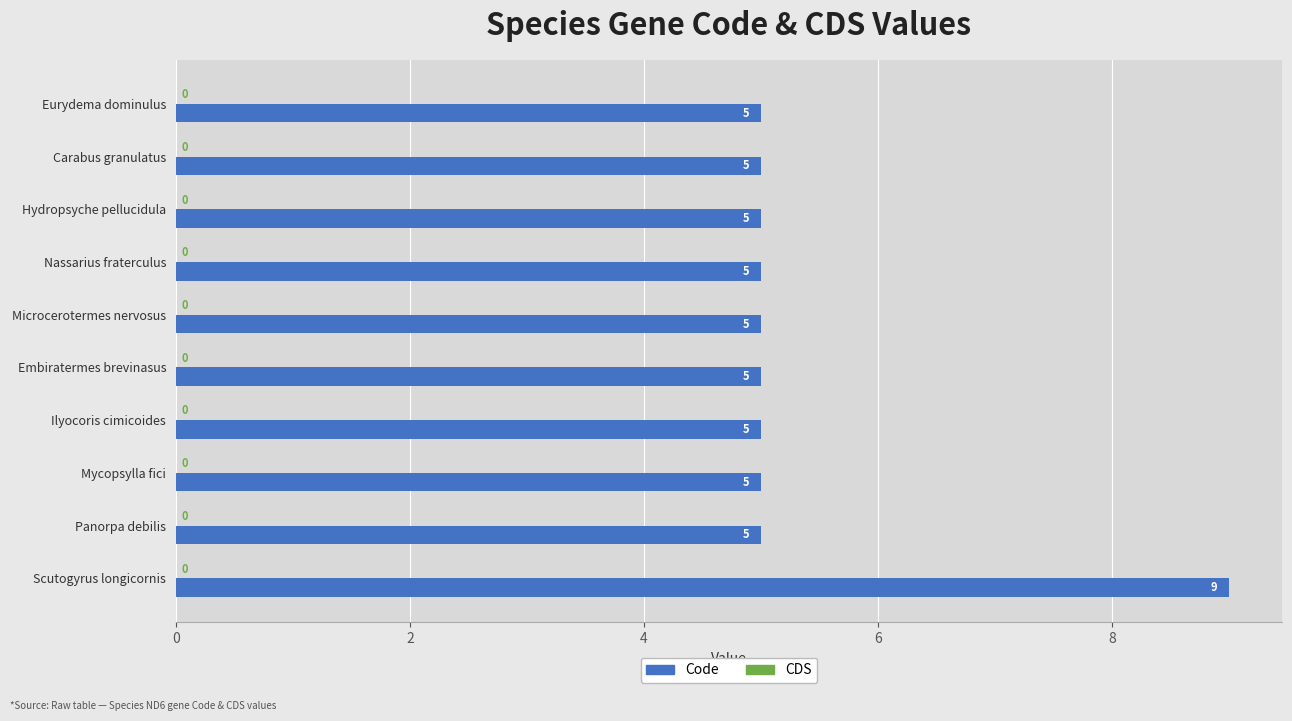

Reading top to bottom, list all the values displayed in this chart.

Eurydema dominulus=5	Carabus granulatus=5	Hydropsyche pellucidula=5	Nassarius fraterculus=5	Microcerotermes nervosus=5	Embiratermes brevinasus=5	Ilyocoris cimicoides=5	Mycopsylla fici=5	Panorpa debilis=5	Scutogyrus longicornis=9